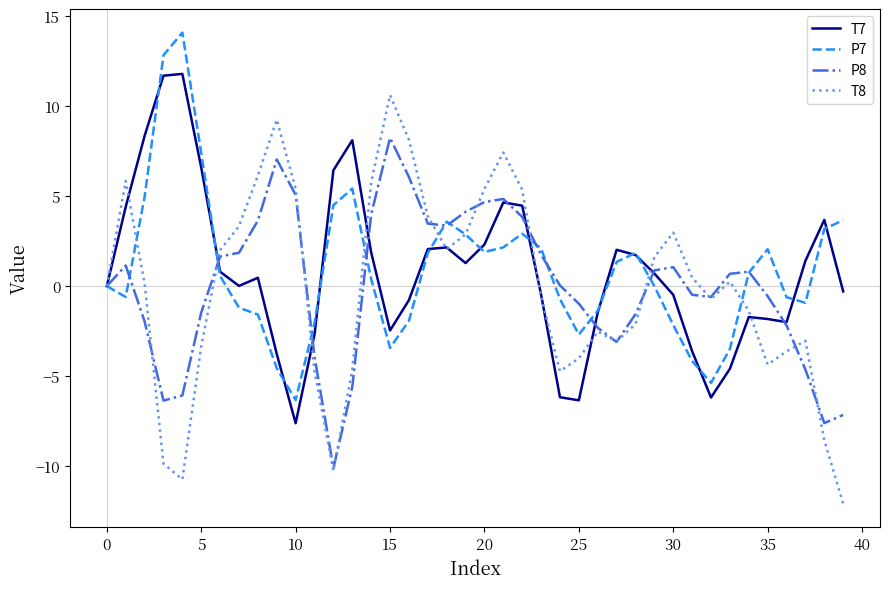

What is the smallest value displayed?

-12.1